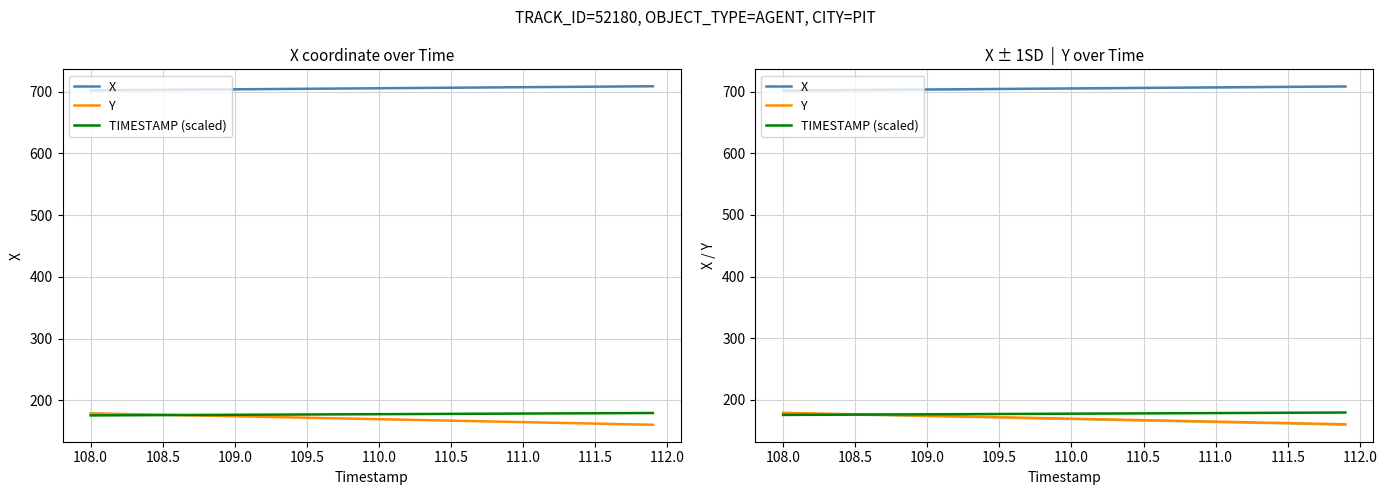

The TIMESTAMP (scaled) series shows 175.7 at 108.5. True or false?

True